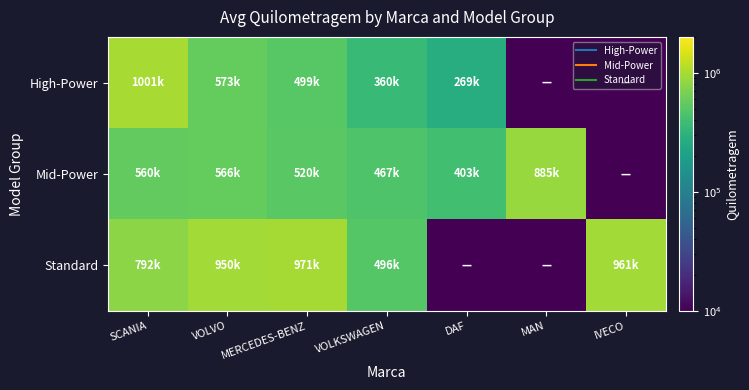

Rank the series at VOLKSWAGEN from lowest to highest value.

High-Power, Mid-Power, Standard